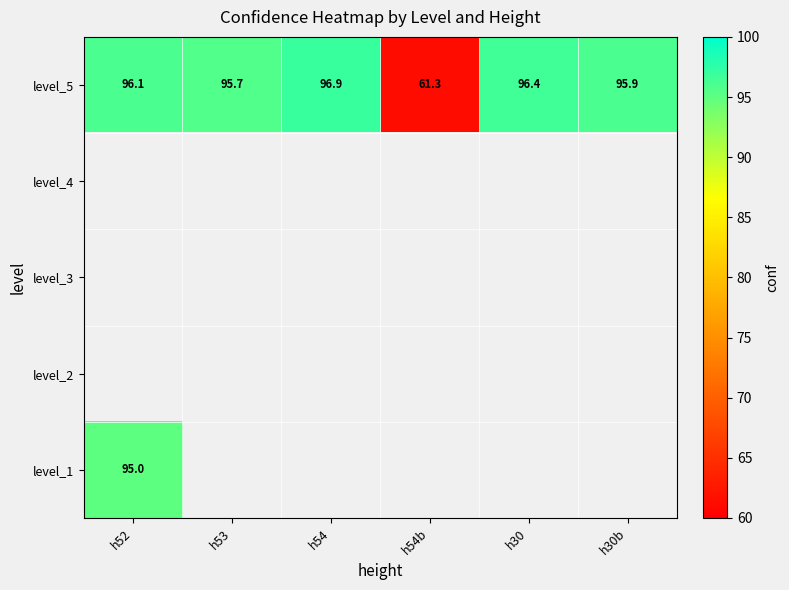

What is the lowest value of the level_5 series?

61.3